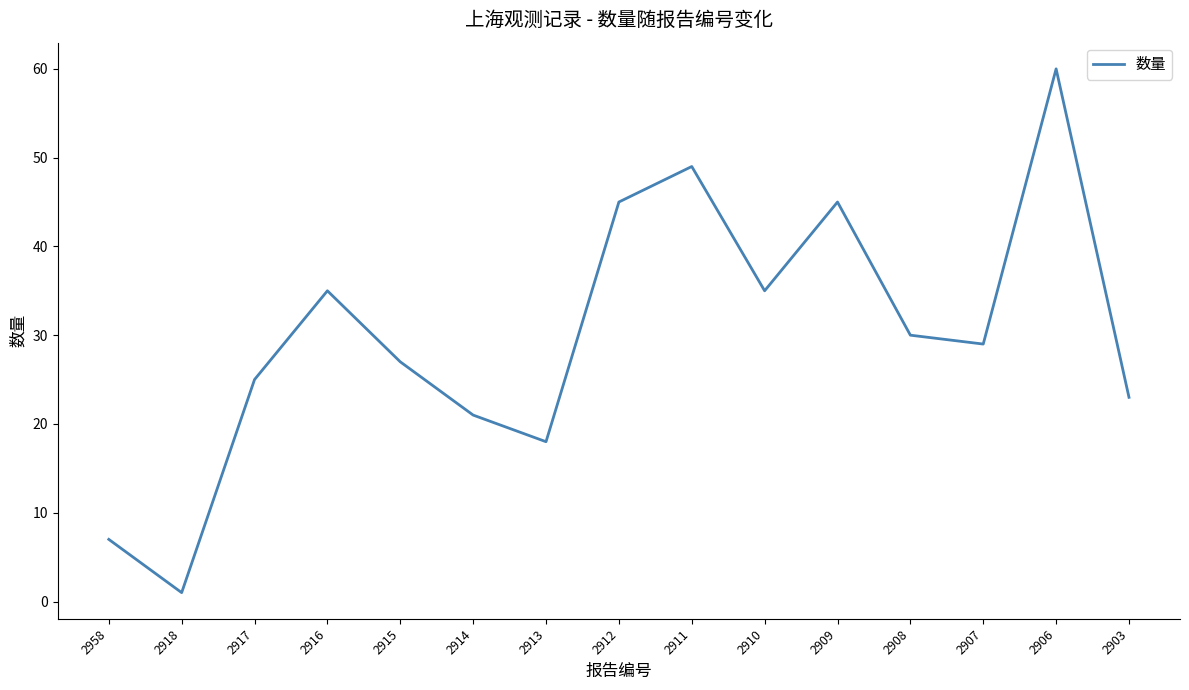

At which category does the chart reach its peak across all series?

2906